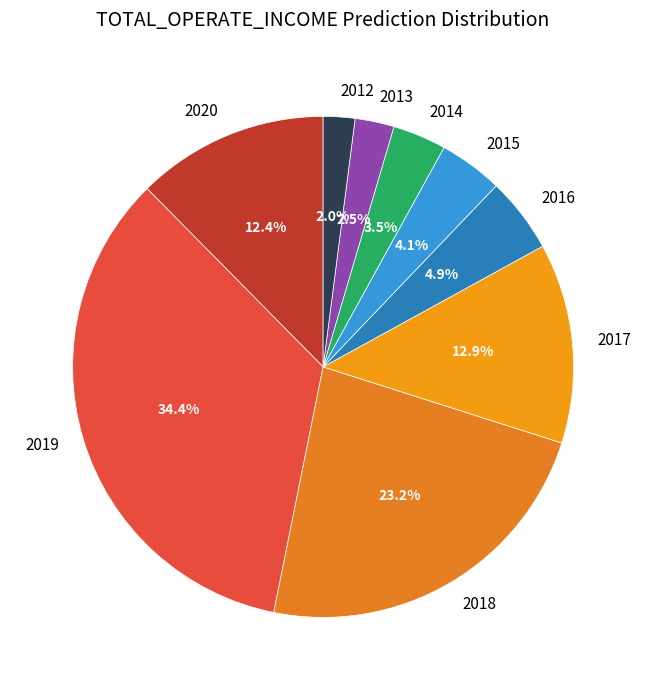

Is the sum of 2016 and 2013 greater than half?

No